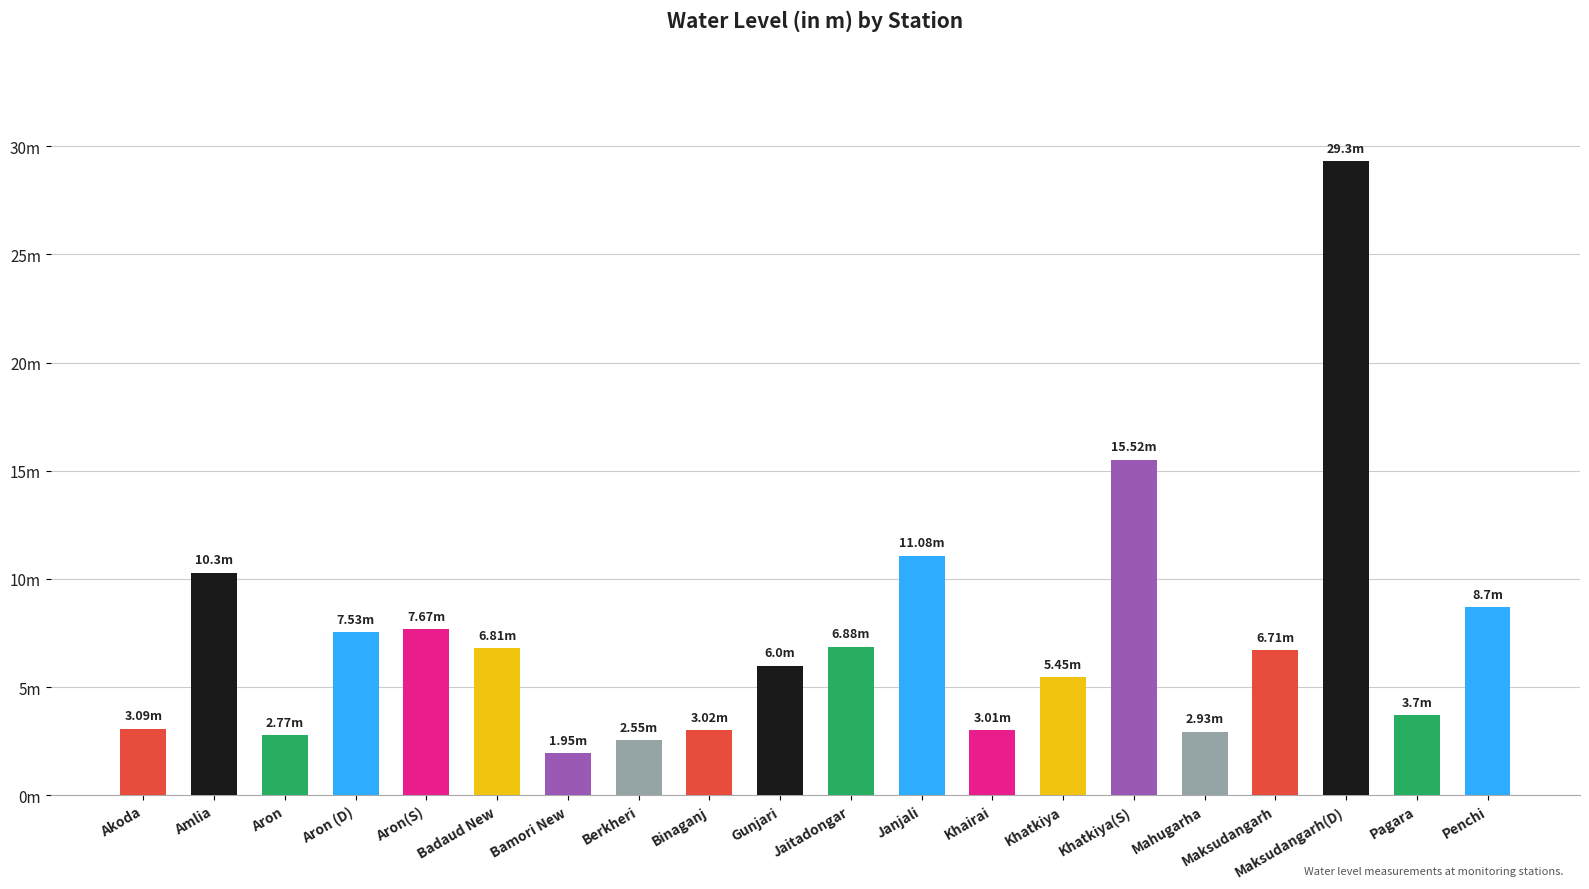

What is the value of the 2nd bar from the left?

10.3